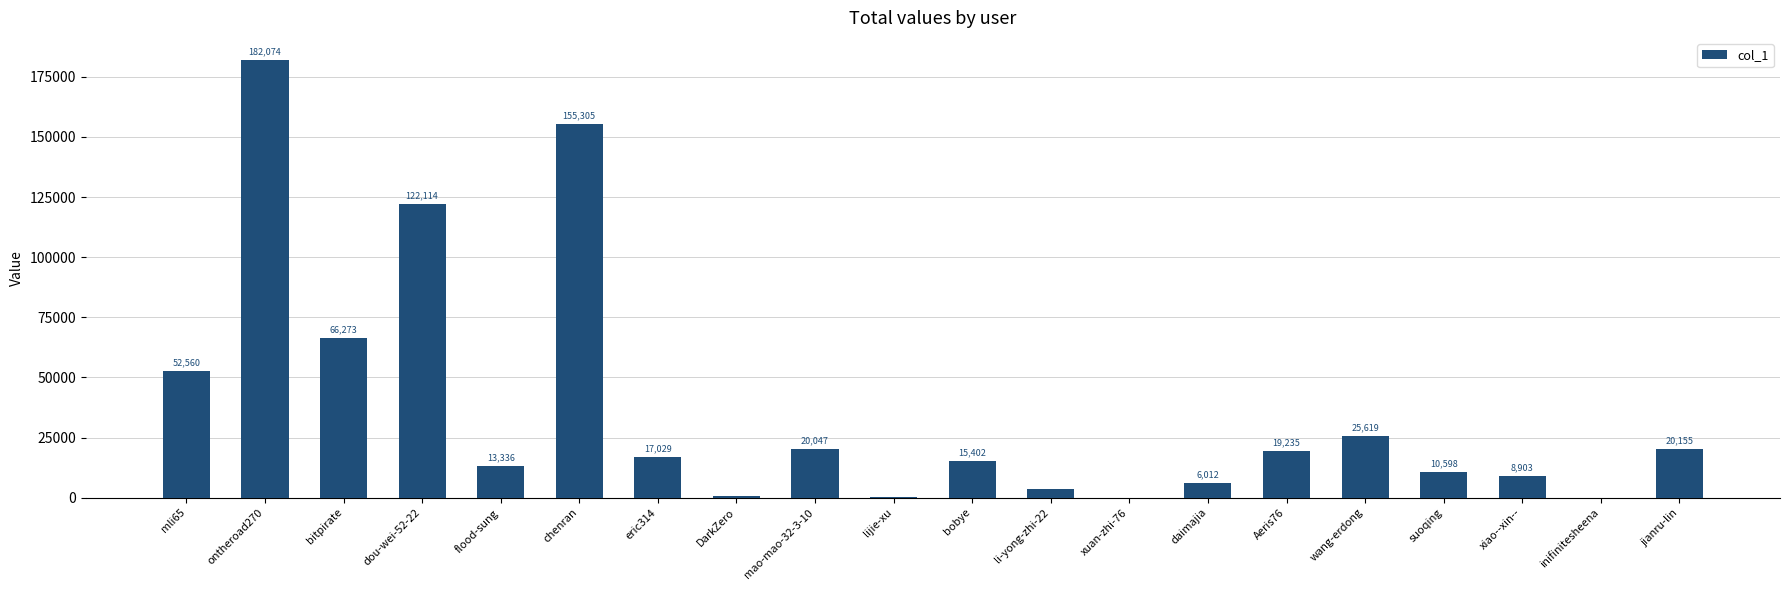

Reading left to right, list all the values displayed in this chart.

mli65=52560	ontheroad270=182074	bitpirate=66273	dou-wei-52-22=122114	flood-sung=13336	chenran=155305	eric314=17029	DarkZero=521	mao-mao-32-3-10=20047	lijie-xu=248	bobye=15402	li-yong-zhi-22=3718	xuan-zhi-76=3	daimajia=6012	Aeris76=19235	wang-erdong=25619	suoqing=10598	xiao--xin--=8903	inifinitesheena=2	jianru-lin=20155